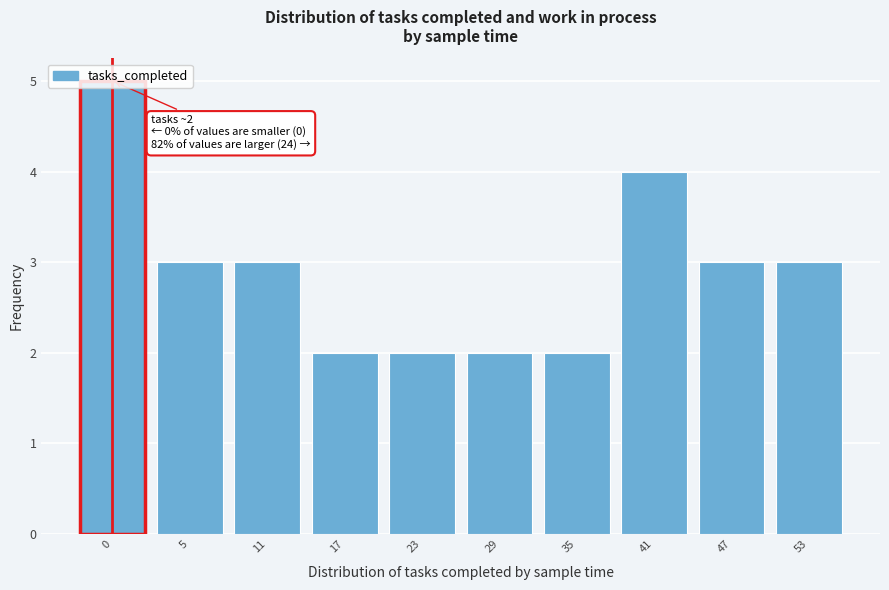

What is the maximum value shown in the chart?

5